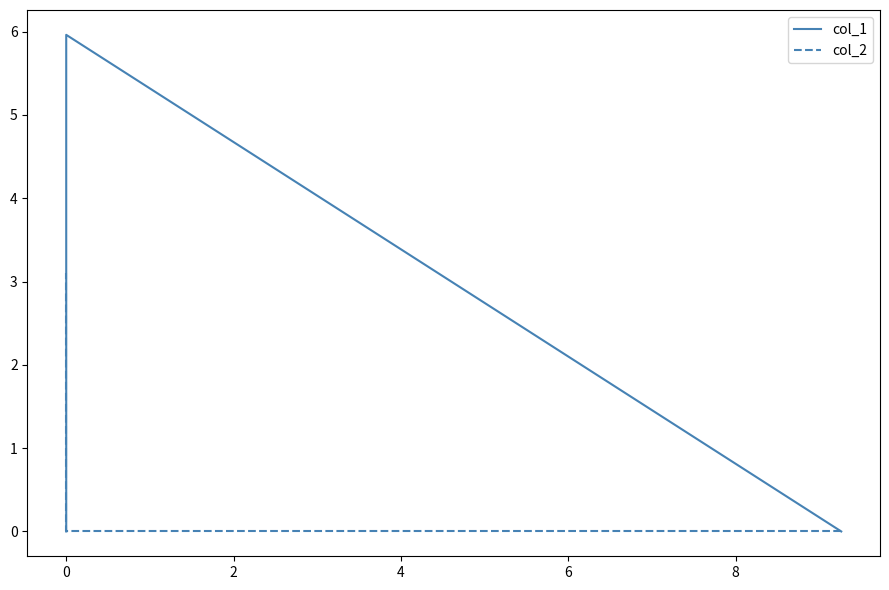

How many distinct data groups are displayed?

2